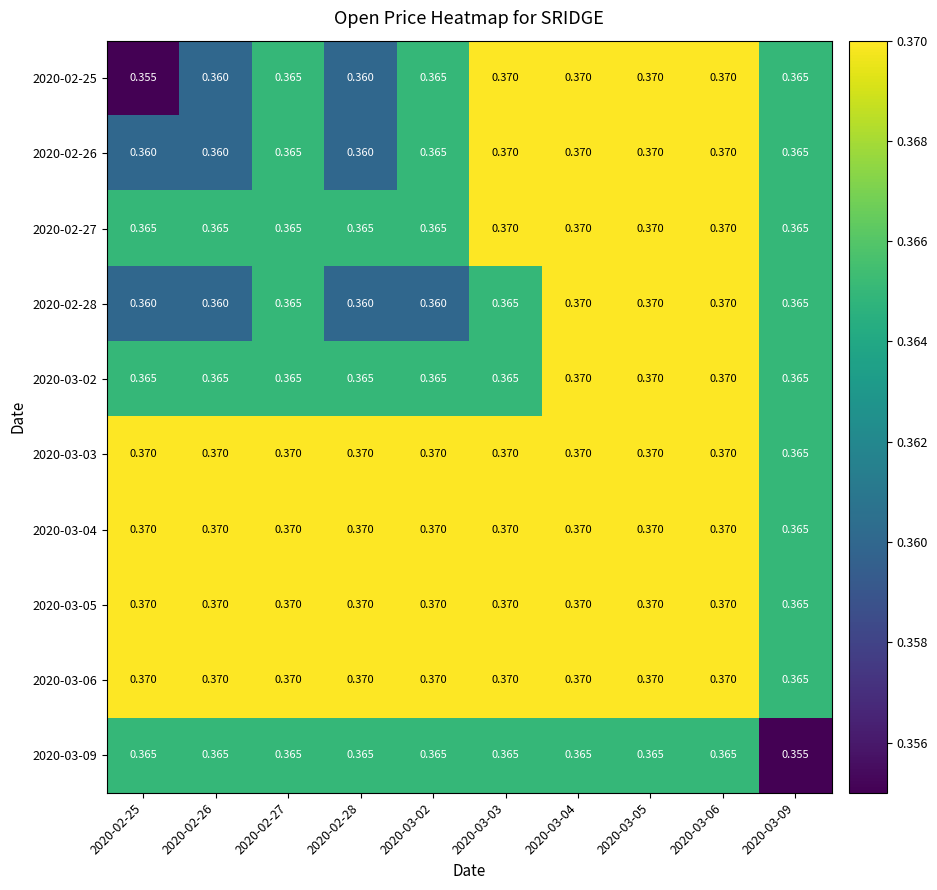

Is the value of 2020-03-04 at 2020-03-02 greater than the value of 2020-03-09 at 2020-03-06?

Yes